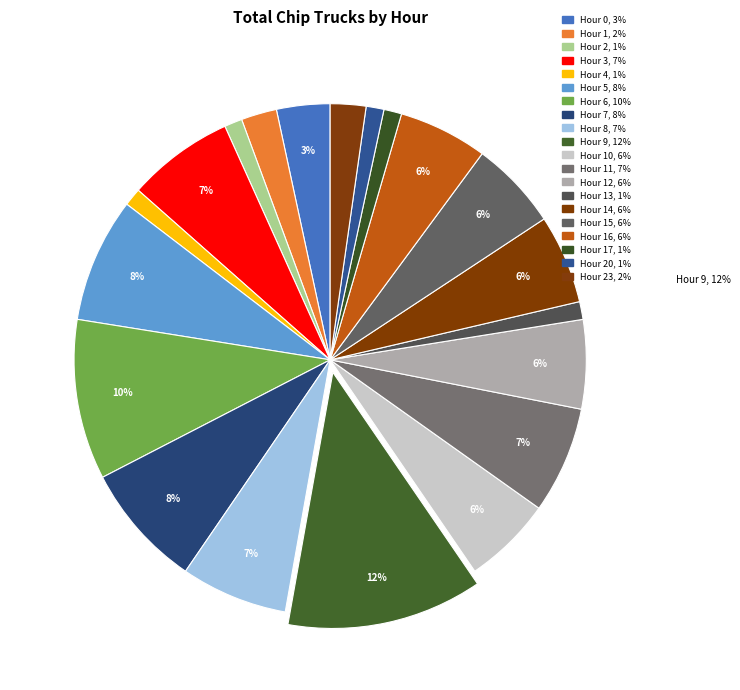

What percentage is NOT represented by Hour 7?

92.1%